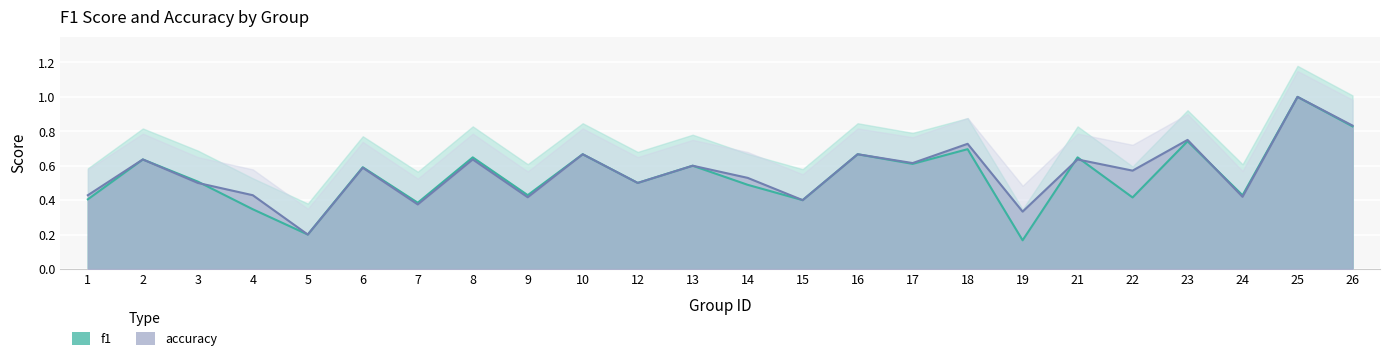

True or false: accuracy and f1 intersect in this chart.

True